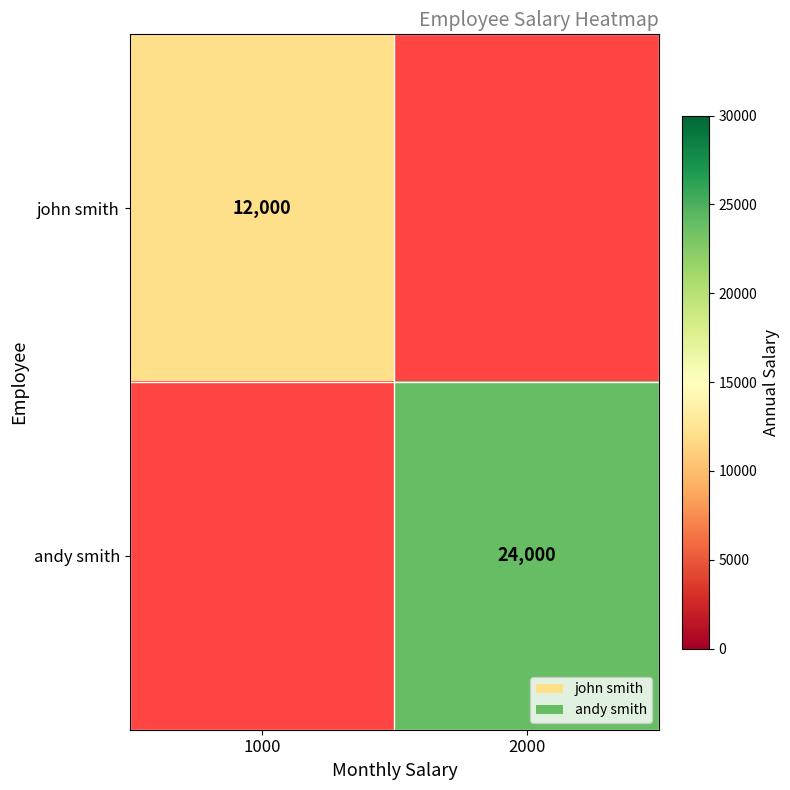

The value of john smith at 1000 is 12000. True or false?

True